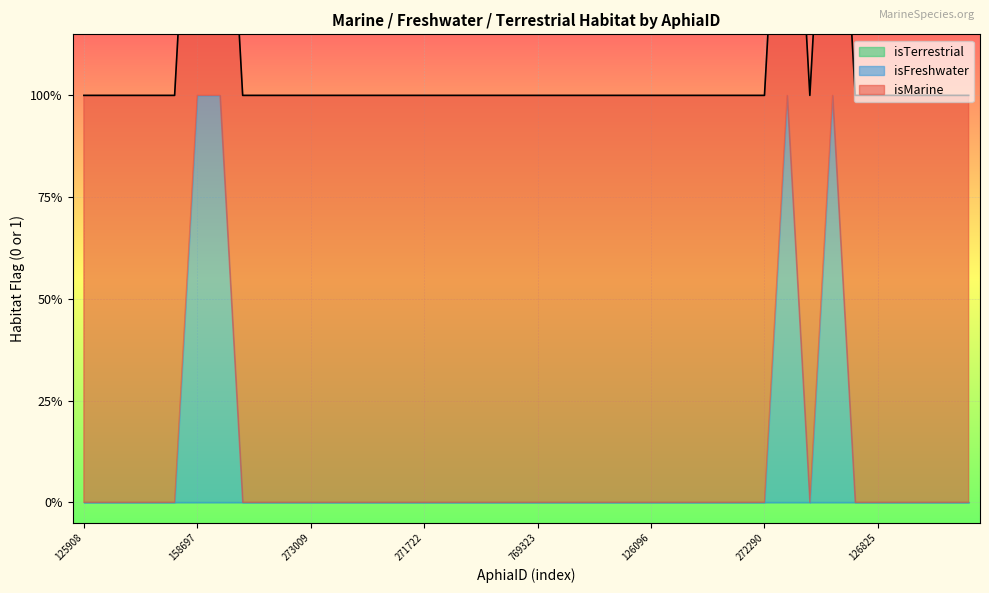

Does the chart display data point markers on the line(s)?

No